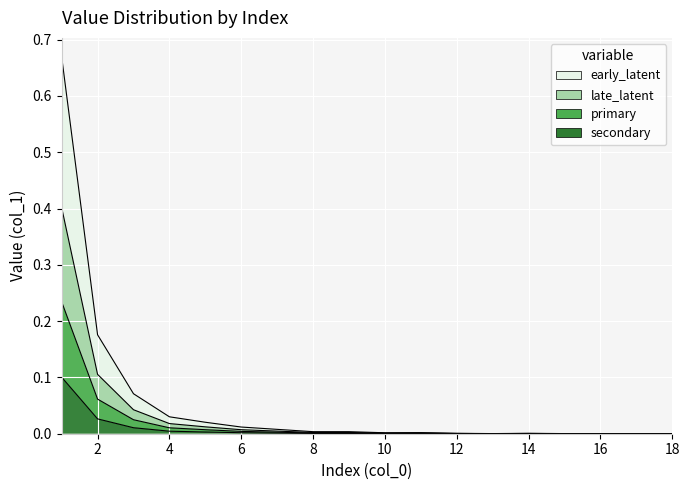

True or false: the data shows 0.0 at 4.

False